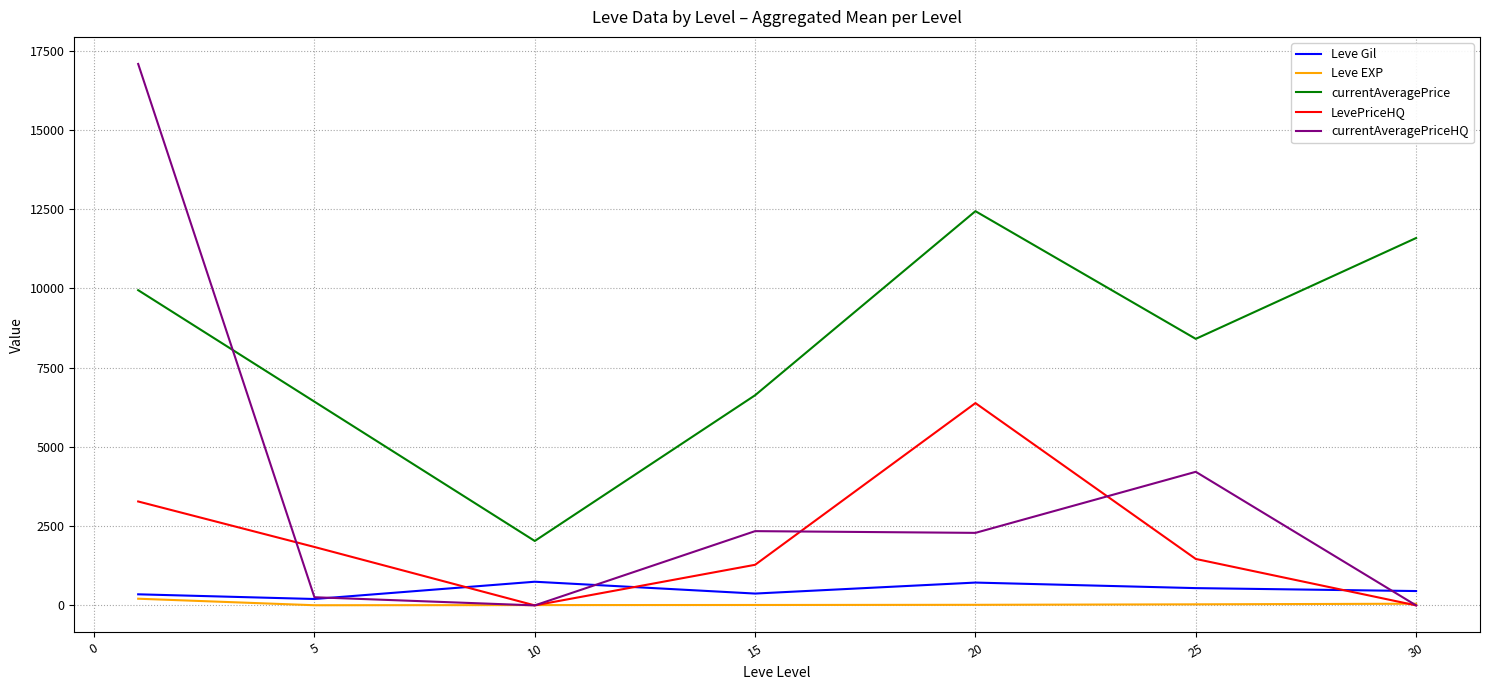

What is the maximum value shown in the chart?

17084.2